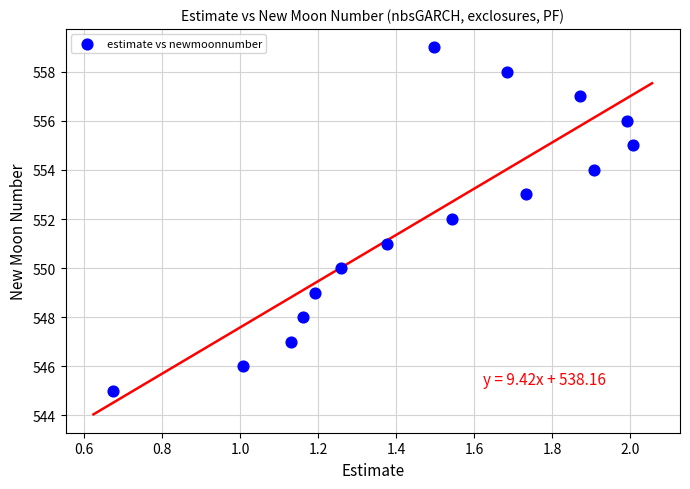

What is the range of Y values (max minus min)?

14